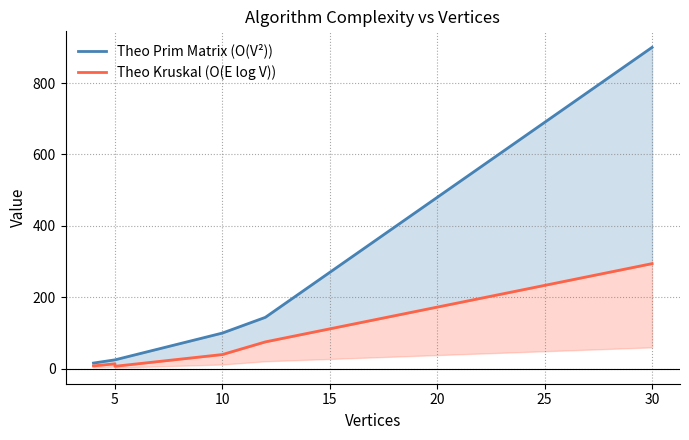

Rank the series by their average value, from highest to lowest.

Theo Prim Matrix (O(V²)), Theo Kruskal (O(E log V))